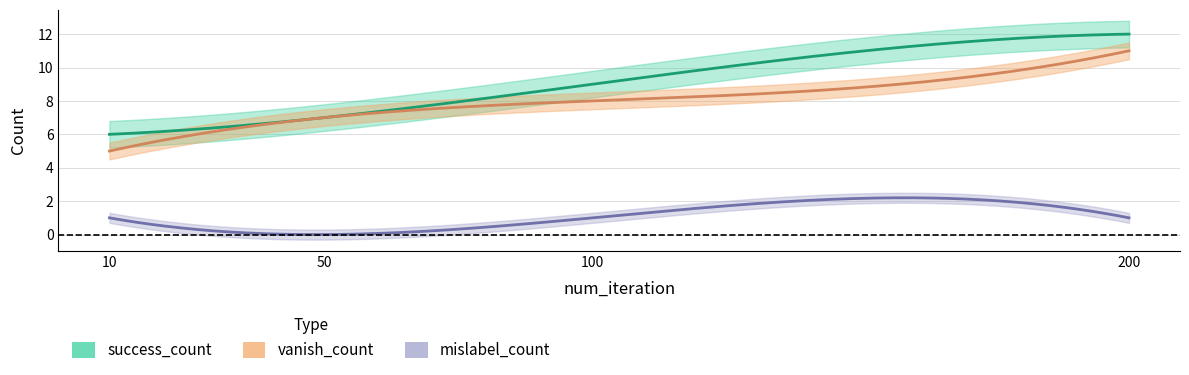

How many data points in vanish_count are less than 8?

2